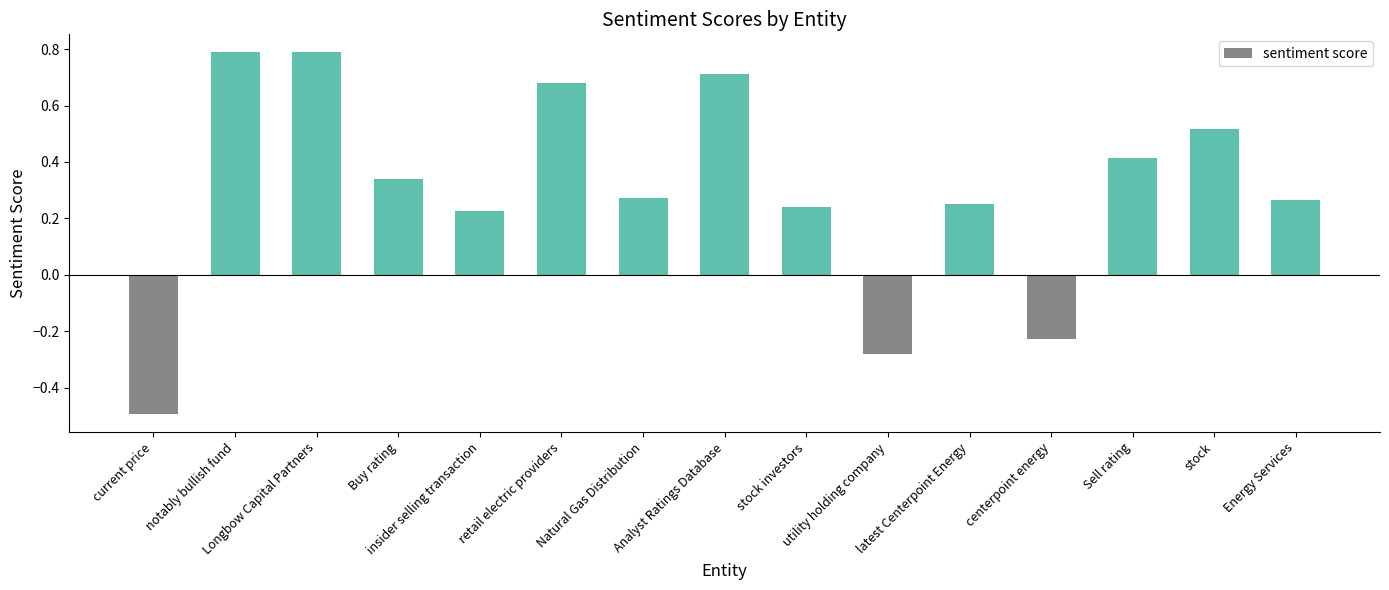

What is the maximum value shown in the chart?

0.8